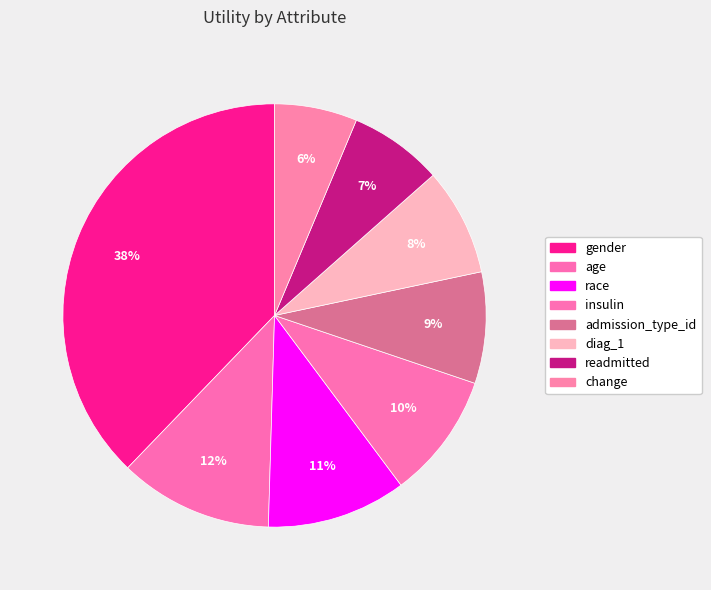

The gender slice represents 38% of the pie. True or false?

True